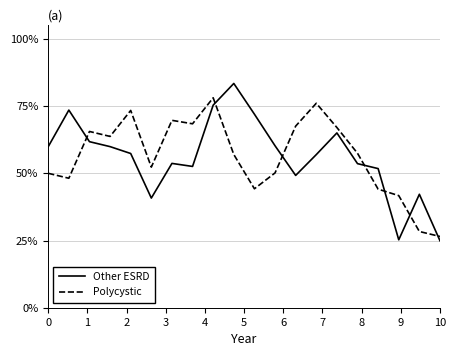

True or false: Polycystic and Other ESRD intersect in this chart.

True